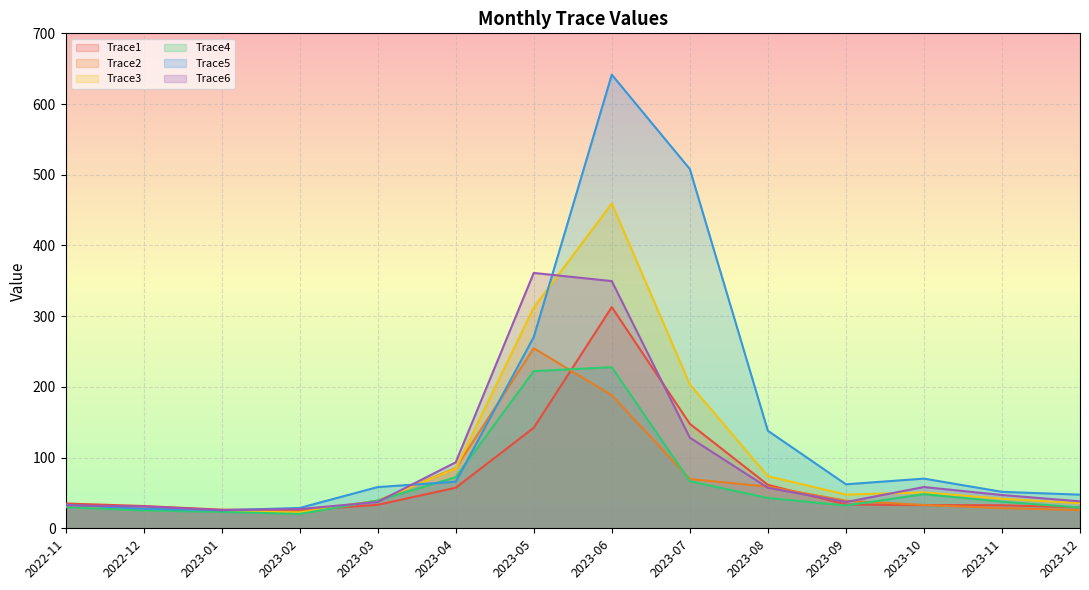

Reading left to right, transcribe all the data shown in this chart.

Trace1: 35.1	31.5	26.4	25.6	33.2	57.4	142.1	312.8	147.8	61.5	33.7	32.8	32.5	29.6
Trace2: 32.2	27.3	24.9	23.4	39.0	85.2	254.7	188.1	69.7	58.9	39.1	32.9	28.5	25.8
Trace3: 30.7	25.8	24.2	22.4	38.9	84.5	312.2	459.4	203.5	73.7	47.7	50.7	41.8	35.5
Trace4: 29.8	25.3	23.2	20.3	39.3	72.2	222.3	227.8	66.6	42.9	32.2	48.2	37.7	29.4
Trace5: 33.3	27.5	25.5	28.8	58.3	65.9	270.5	641.5	508.1	137.9	62.2	70.2	51.6	47.6
Trace6: 32.4	30.9	25.7	27.2	37.2	93.3	361.1	349.6	128.2	57.3	37.1	58.4	47.1	38.1